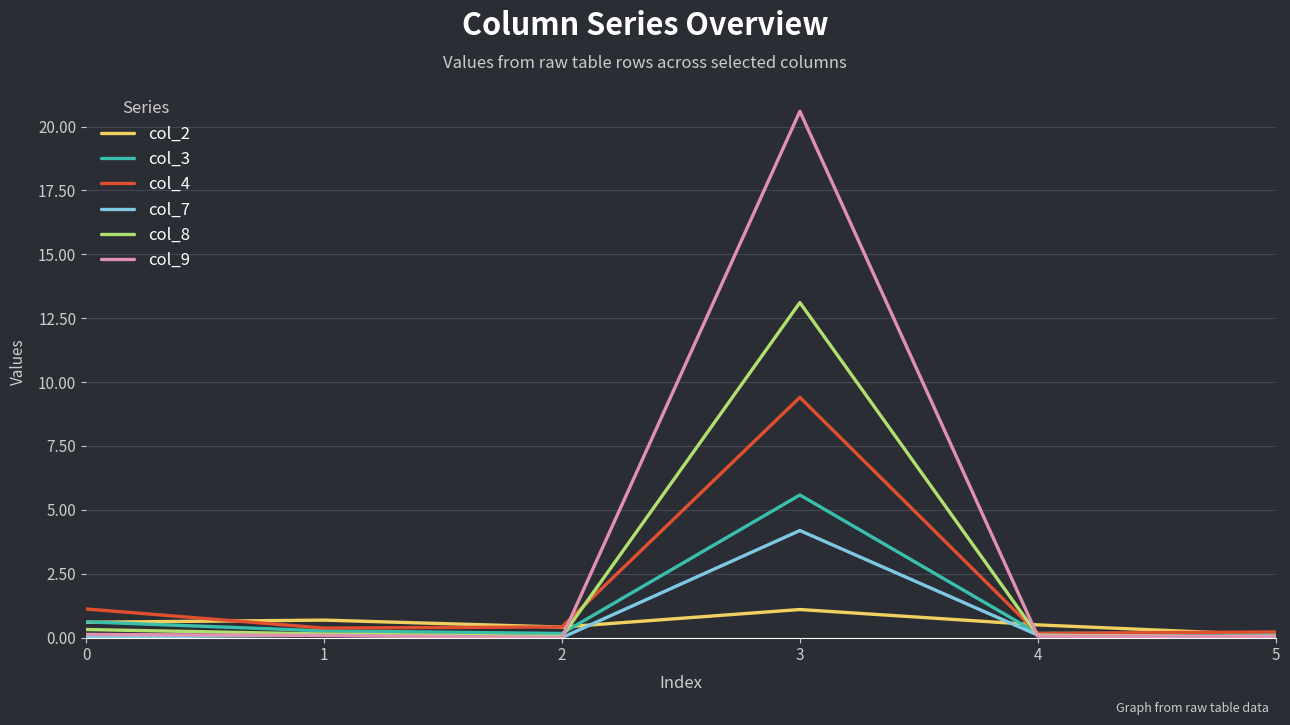

Which series has the widest spread of values?

col_9